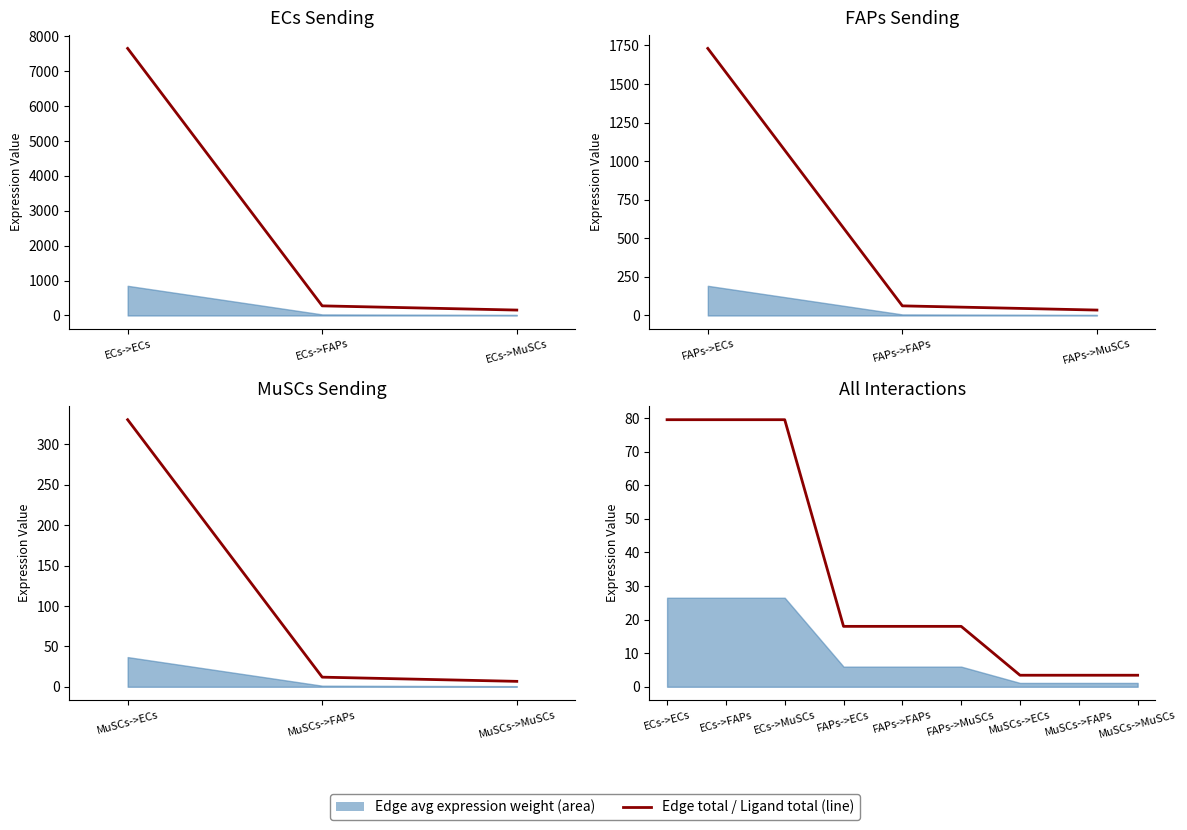

Rank the categories by Edge average expression weight value from lowest to highest.

MuSCs->MuSCs, MuSCs->FAPs, FAPs->MuSCs, FAPs->FAPs, ECs->MuSCs, ECs->FAPs, MuSCs->ECs, FAPs->ECs, ECs->ECs